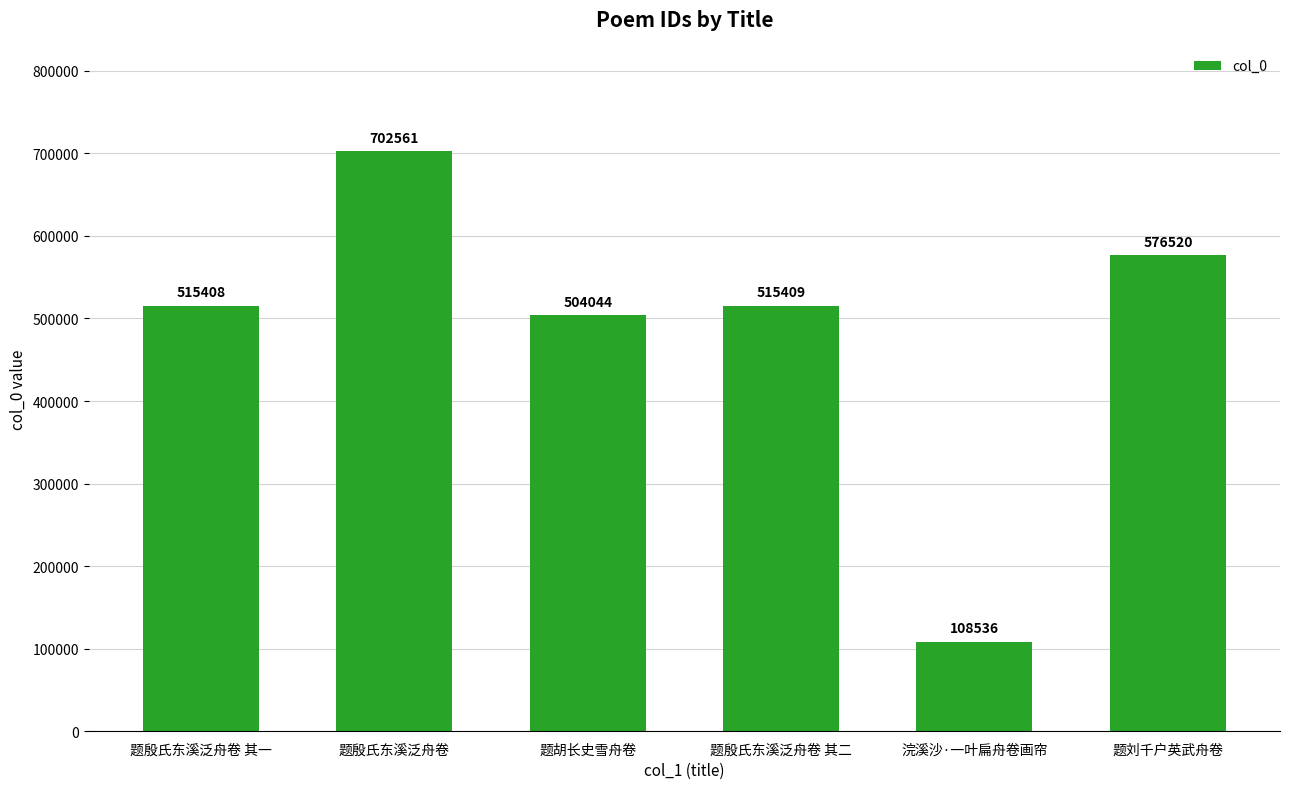

What is the label of the 2nd bar from the right?

浣溪沙·一叶扁舟卷画帘